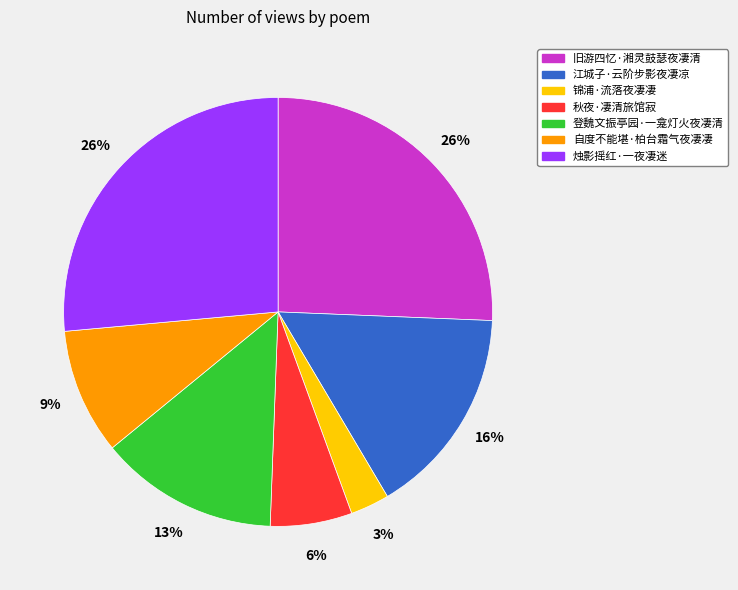

What percentage is the 江城子·云阶步影夜凄凉 slice, to the nearest percent?

16%